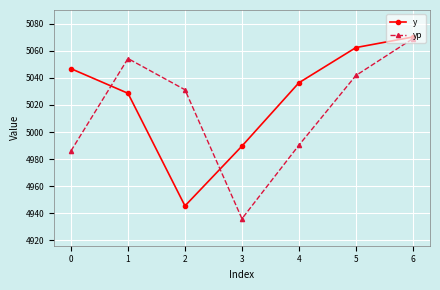

What is the highest value of the yp series?

5069.2